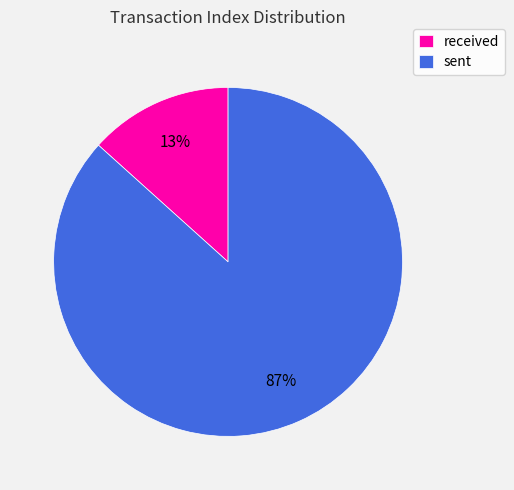

Rank the categories by value from highest to lowest.

sent, received